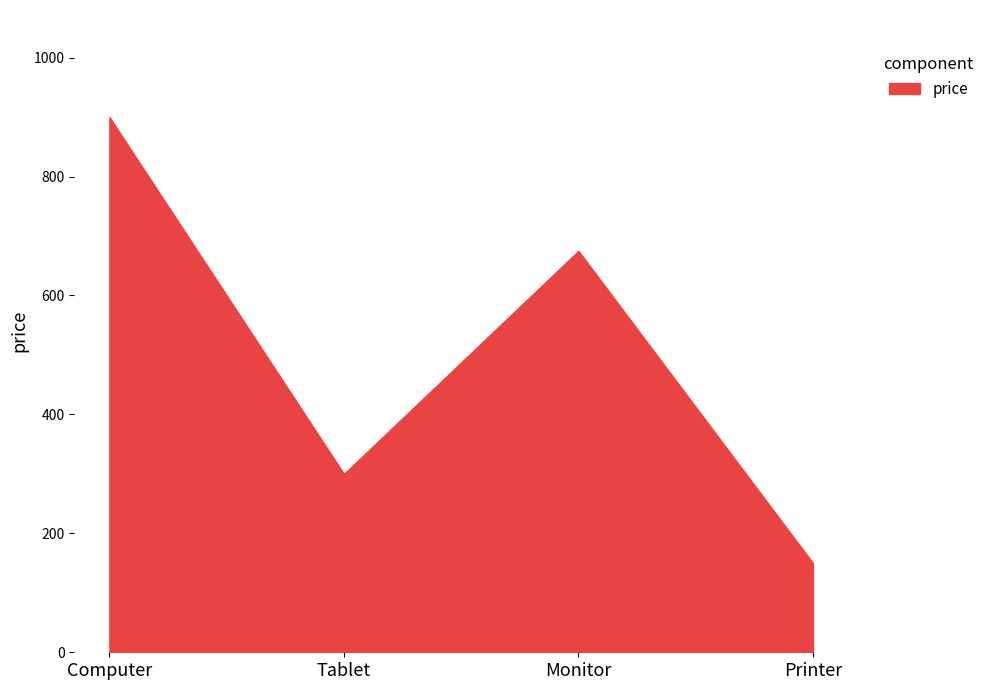

What is the minimum value shown in the chart?

150